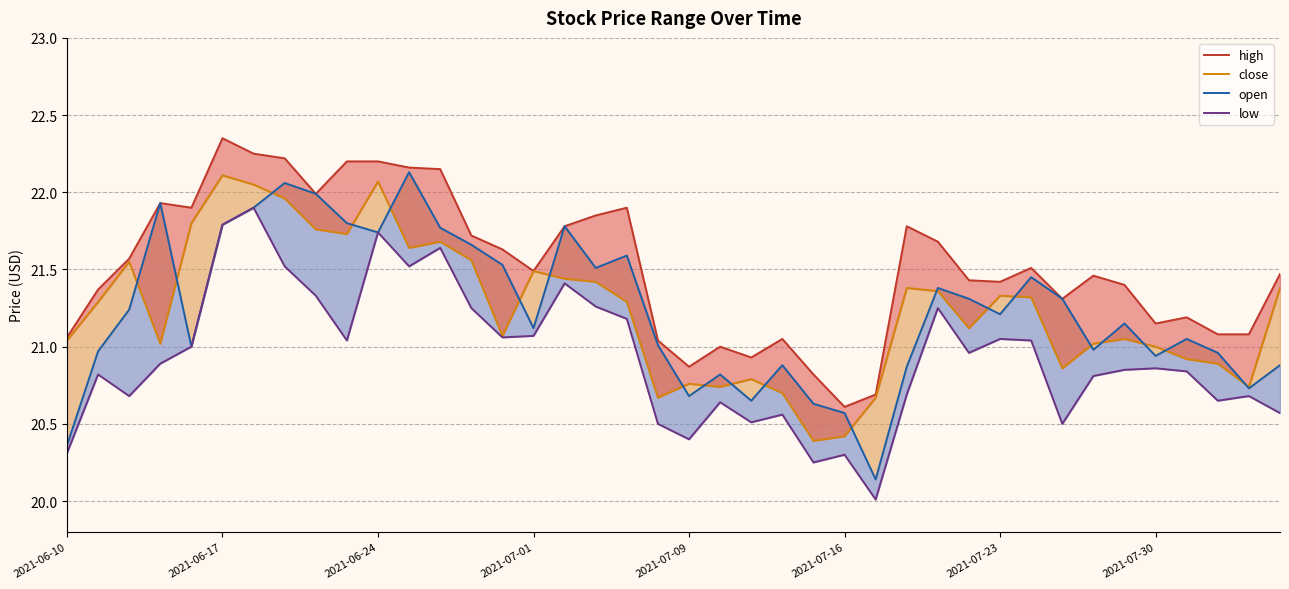

At how many categories does at least one series exceed 20?

40